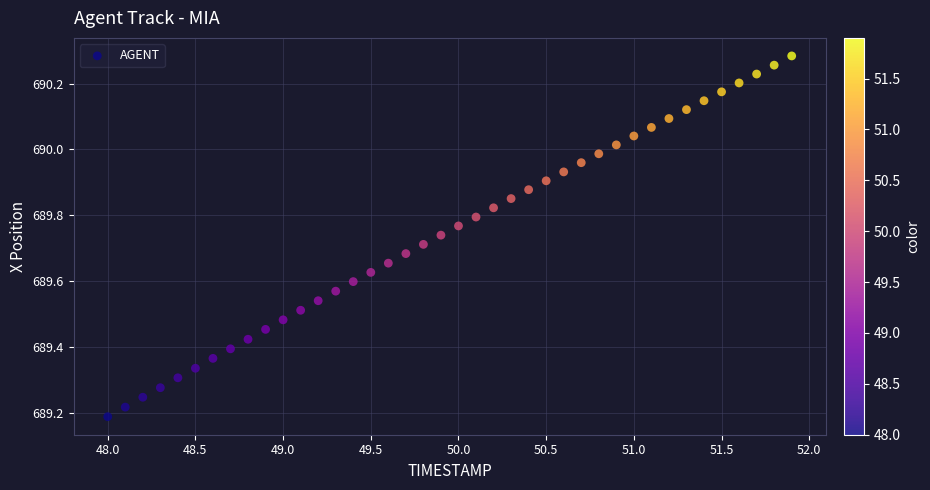

What is the range of Y values (max minus min)?

1.1